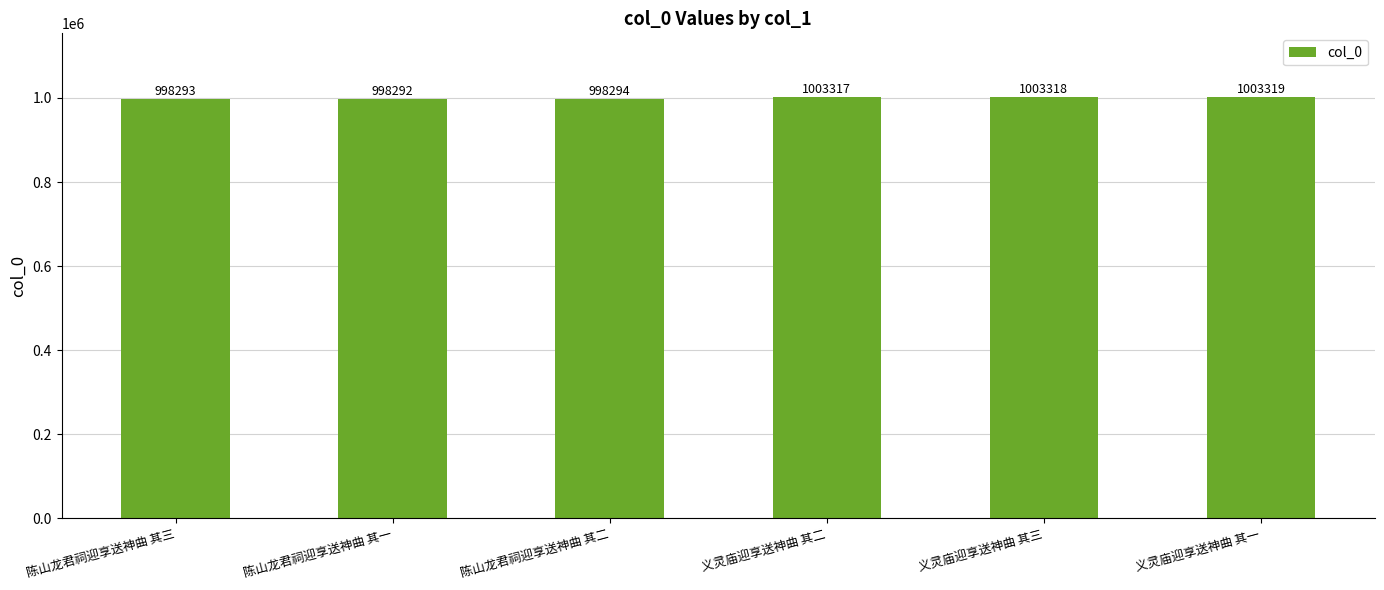

Reading left to right, transcribe all the data shown in this chart.

陈山龙君祠迎享送神曲 其三=998293	陈山龙君祠迎享送神曲 其一=998292	陈山龙君祠迎享送神曲 其二=998294	义灵庙迎享送神曲 其二=1003317	义灵庙迎享送神曲 其三=1003318	义灵庙迎享送神曲 其一=1003319